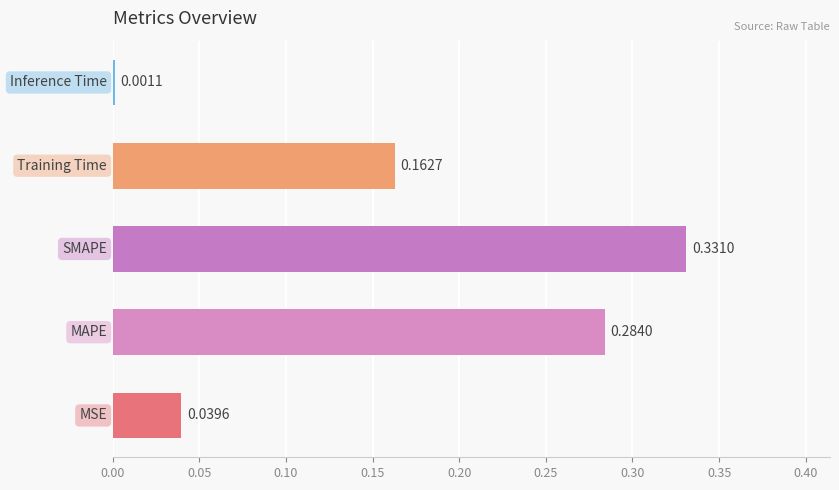

Count the number of categories in the chart.

5